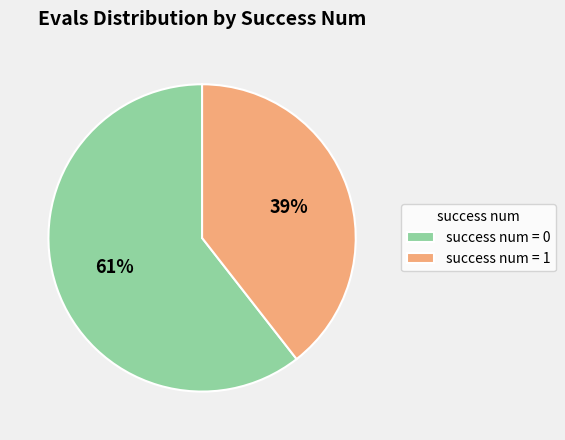

Which slice represents more than half of the pie?

success num = 0